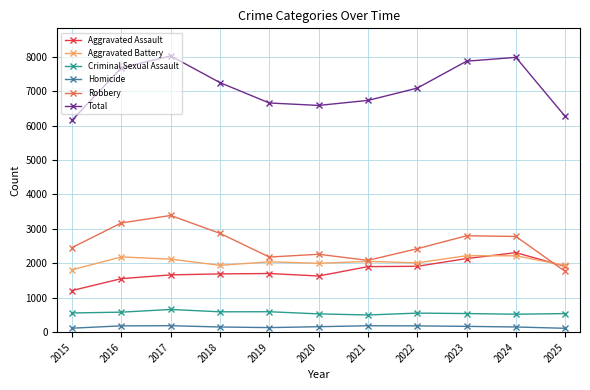

How many values in the Robbery series are below 2459?

5